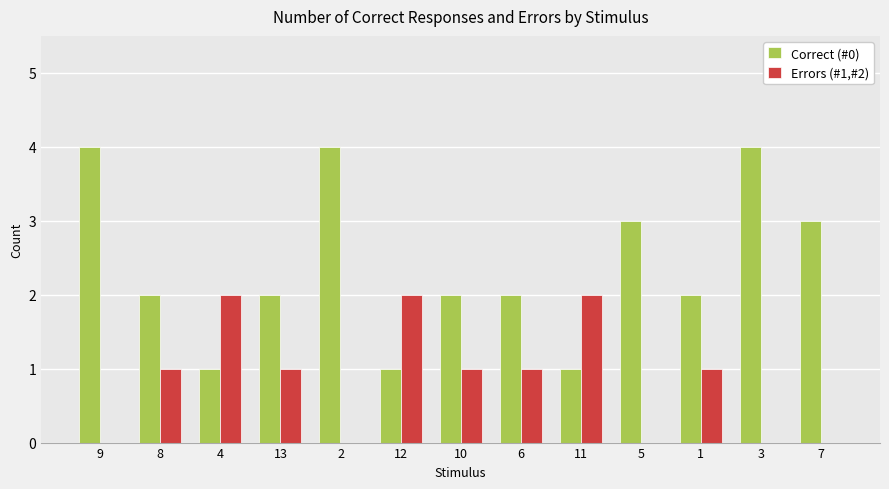

The value of Correct (#0) at 8 is 3. True or false?

False